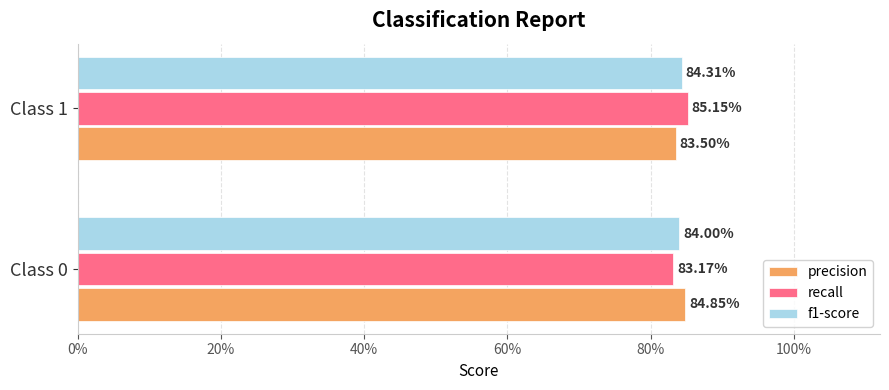

What are all the series names shown in the legend?

precision, recall, f1-score